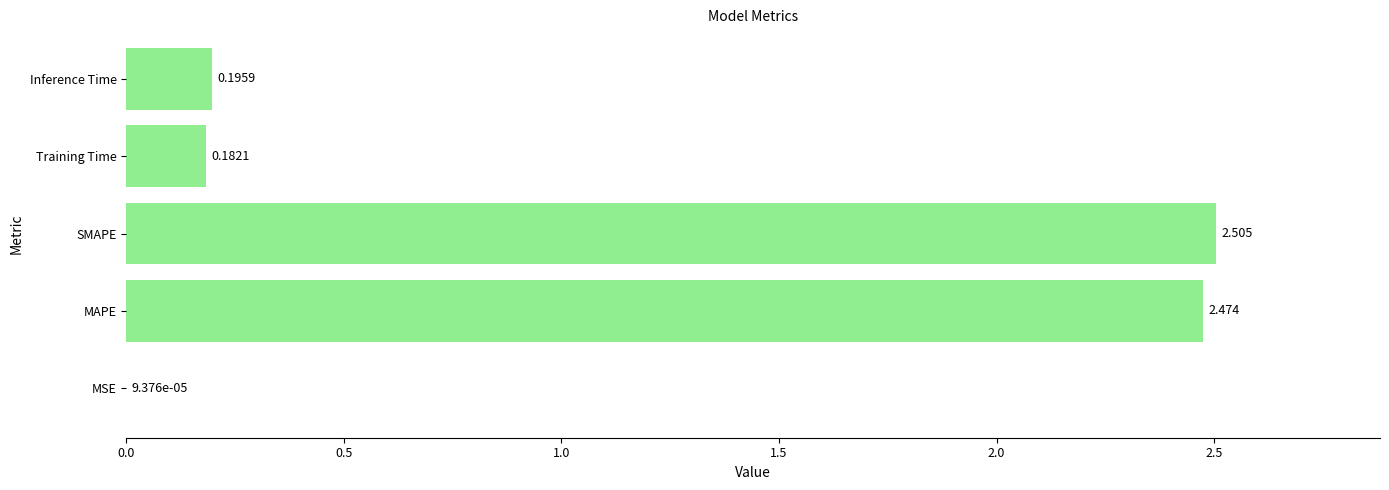

Between Inference Time and SMAPE, which is larger?

SMAPE